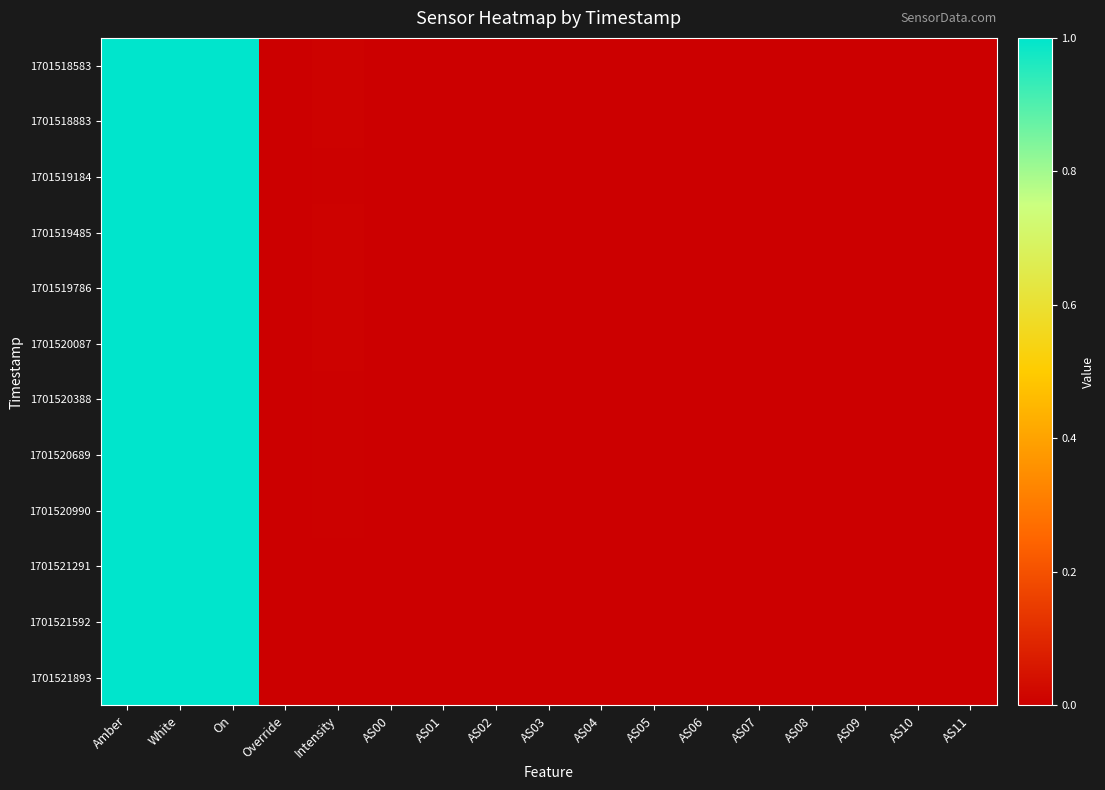

At how many categories does at least one series exceed 0?

4